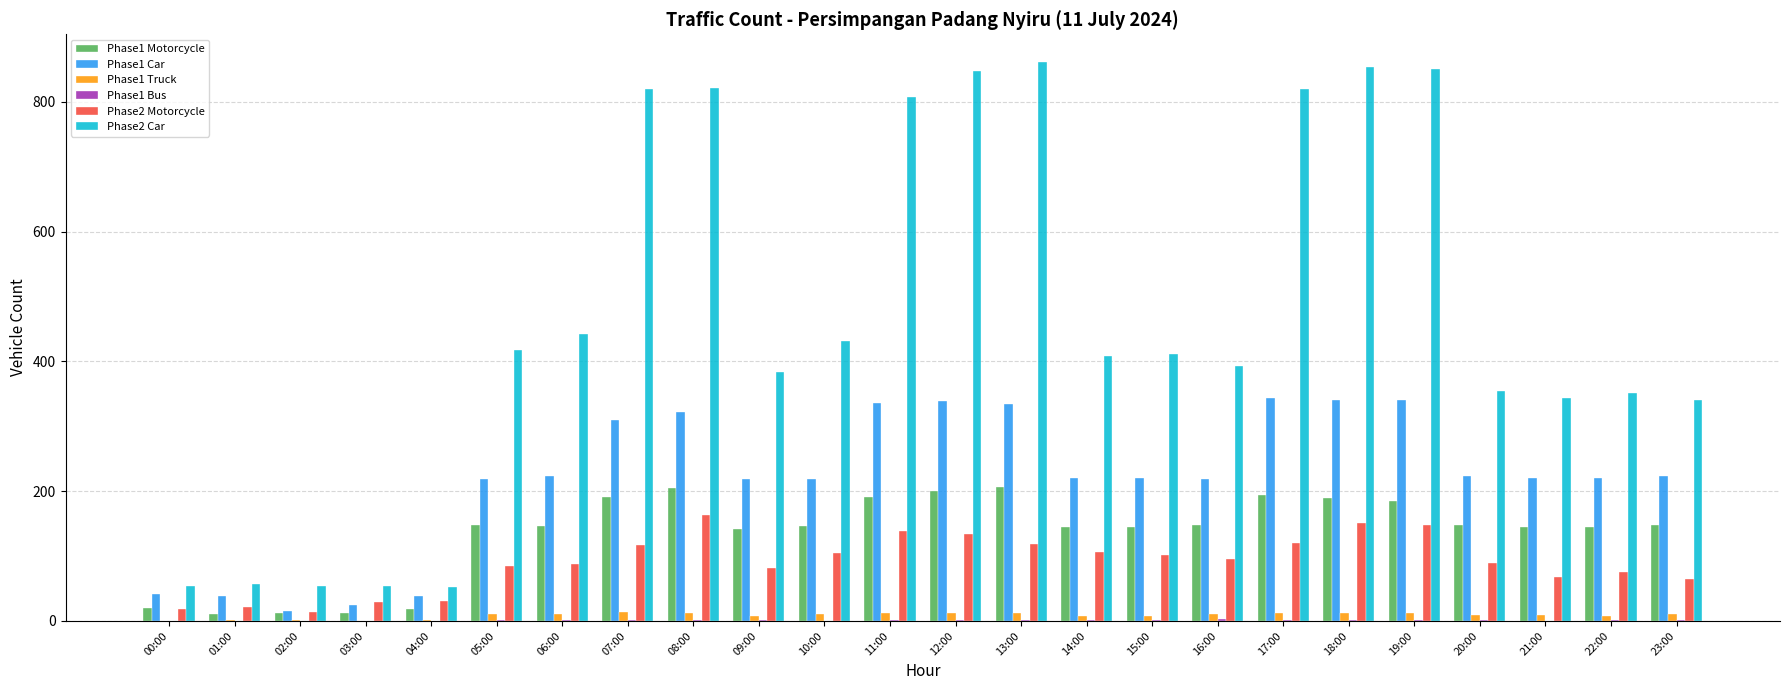

Is the value of Phase2 Car at 16:00 greater than the value of Phase1 Car at 17:00?

Yes